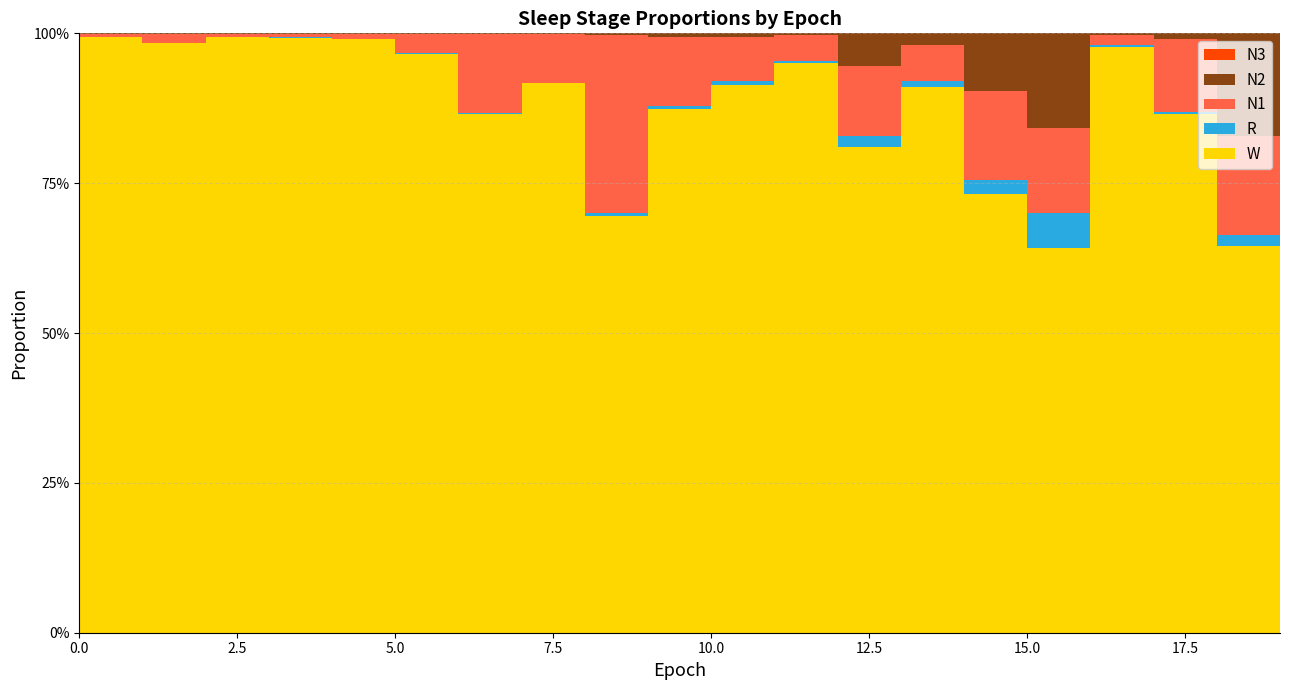

Reading left to right, extract all data points from this chart.

N1: 0=0.0	1=0.0	2=0.0	3=0.0	4=0.0	5=0.0	6=0.1	7=0.1	8=0.3	9=0.1	10=0.1	11=0.0	12=0.1	13=0.1	14=0.1	15=0.1	16=0.0	17=0.1	18=0.2	19=0.4
N2: 0=0.0	1=0.0	2=0.0	3=0.0	4=0.0	5=0.0	6=0.0	7=0.0	8=0.0	9=0.0	10=0.0	11=0.0	12=0.1	13=0.0	14=0.1	15=0.2	16=0.0	17=0.0	18=0.2	19=0.1
N3: 0=0.0	1=0.0	2=0.0	3=0.0	4=0.0	5=0.0	6=0.0	7=0.0	8=0.0	9=0.0	10=0.0	11=0.0	12=0.0	13=0.0	14=0.0	15=0.0	16=0.0	17=0.0	18=0.0	19=0.0
R: 0=0.0	1=0.0	2=0.0	3=0.0	4=0.0	5=0.0	6=0.0	7=0.0	8=0.0	9=0.0	10=0.0	11=0.0	12=0.0	13=0.0	14=0.0	15=0.1	16=0.0	17=0.0	18=0.0	19=0.0
W: 0=1.0	1=1.0	2=1.0	3=1.0	4=1.0	5=1.0	6=0.9	7=0.9	8=0.7	9=0.9	10=0.9	11=1.0	12=0.8	13=0.9	14=0.7	15=0.6	16=1.0	17=0.9	18=0.6	19=0.5